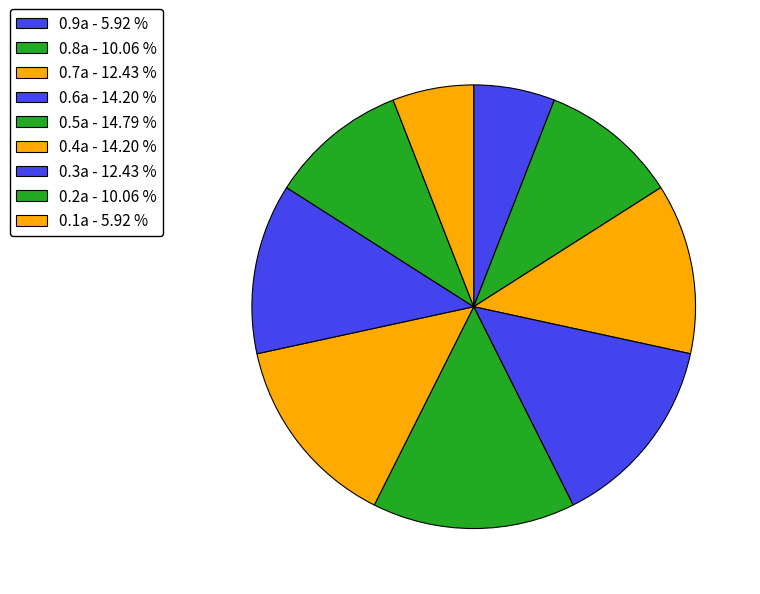

Is 0.4a the majority of the pie?

No